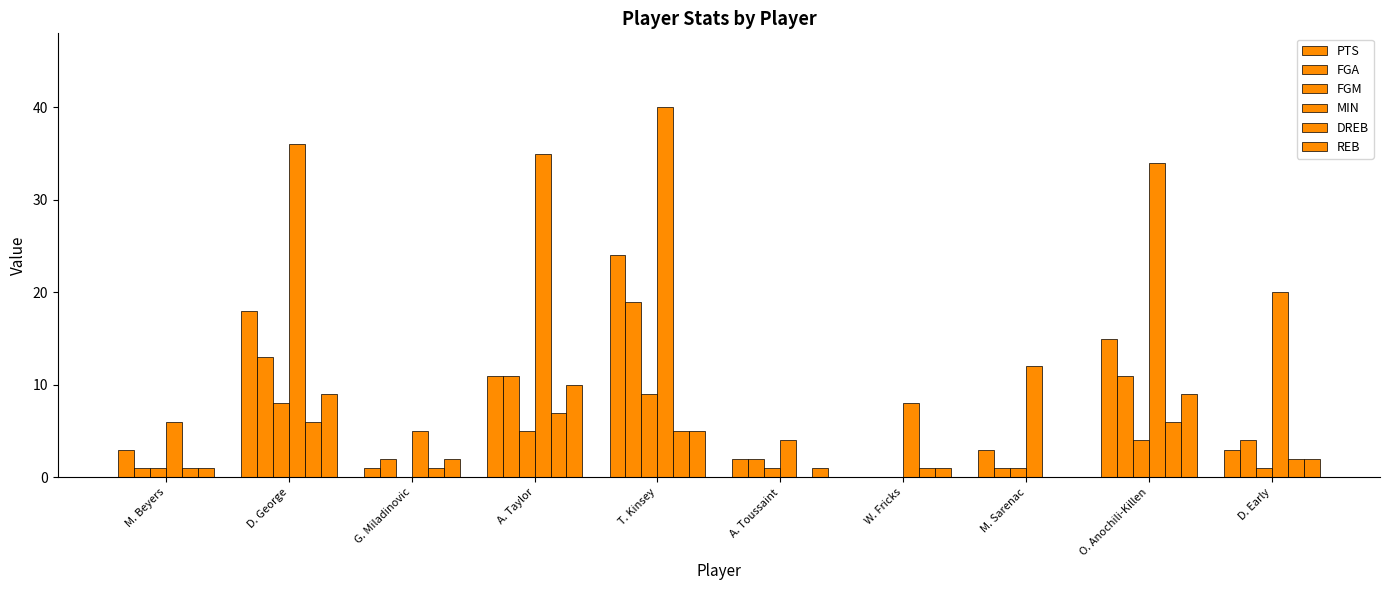

What is the spread (max minus min) of values at A. Taylor?

30